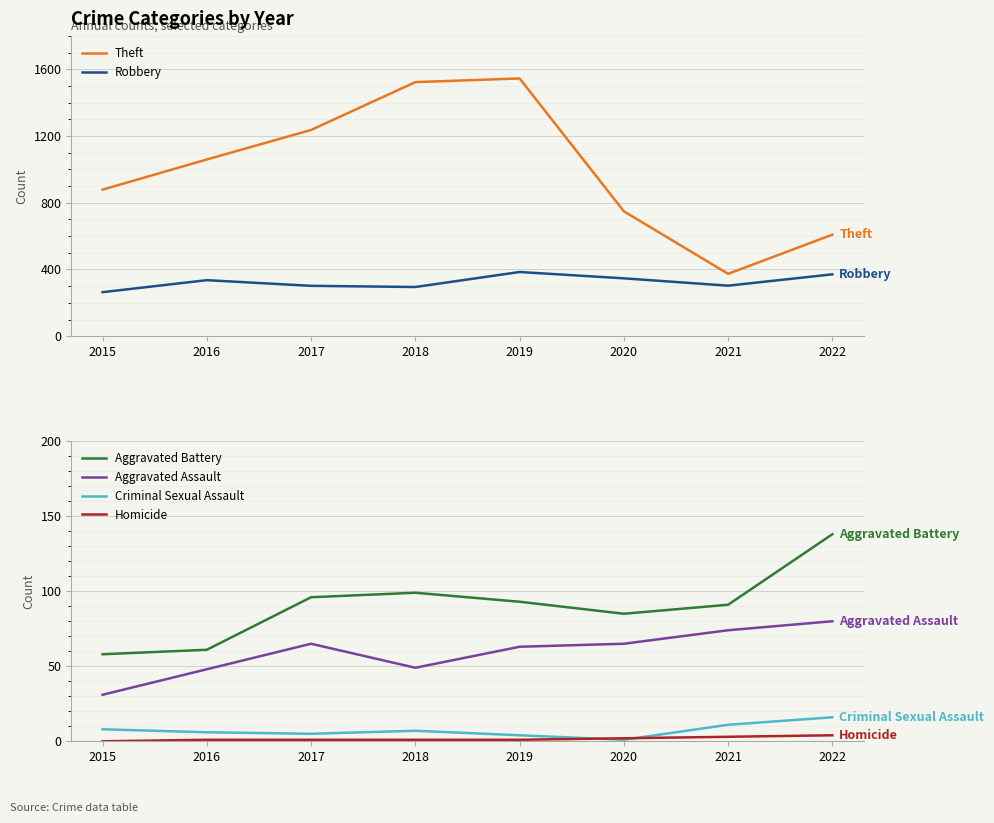

True or false: Homicide and Aggravated Assault intersect in this chart.

False